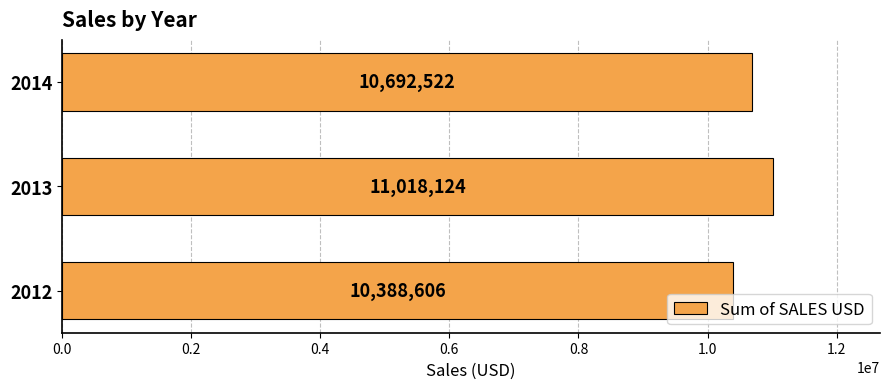

The value at 2014 is 18626476. True or false?

False